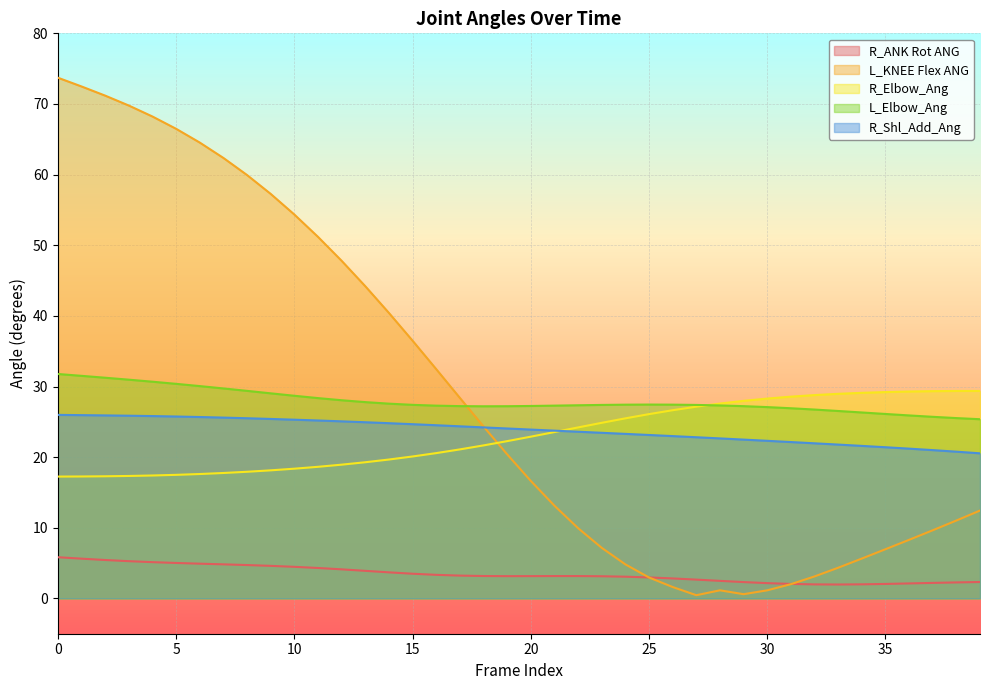

The value of L_Elbow_Ang at 16 is 27.3. True or false?

True